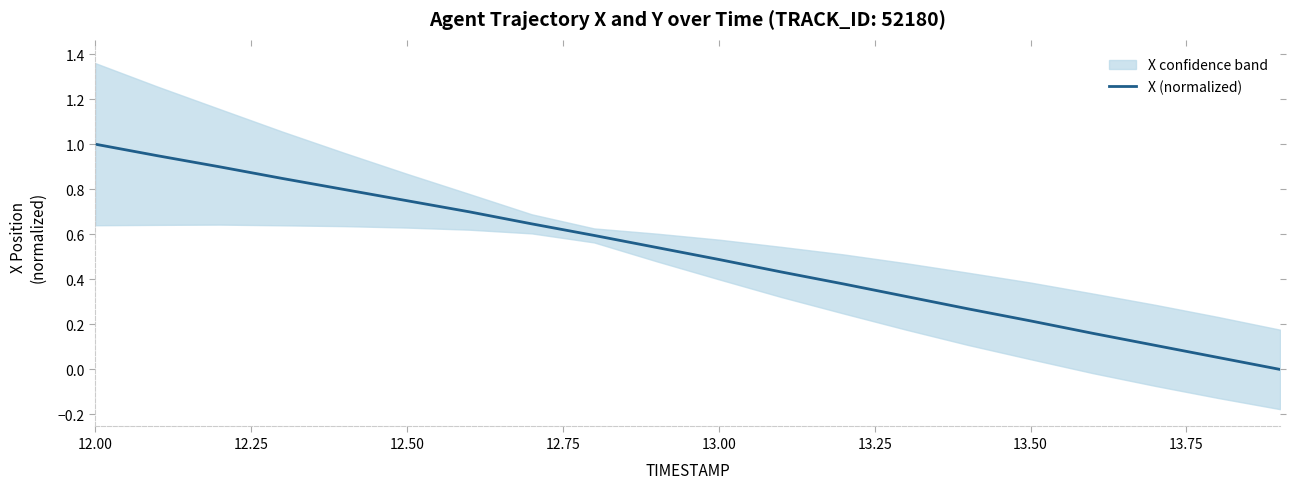

What is the highest value of the X (normalized) series?

1.0